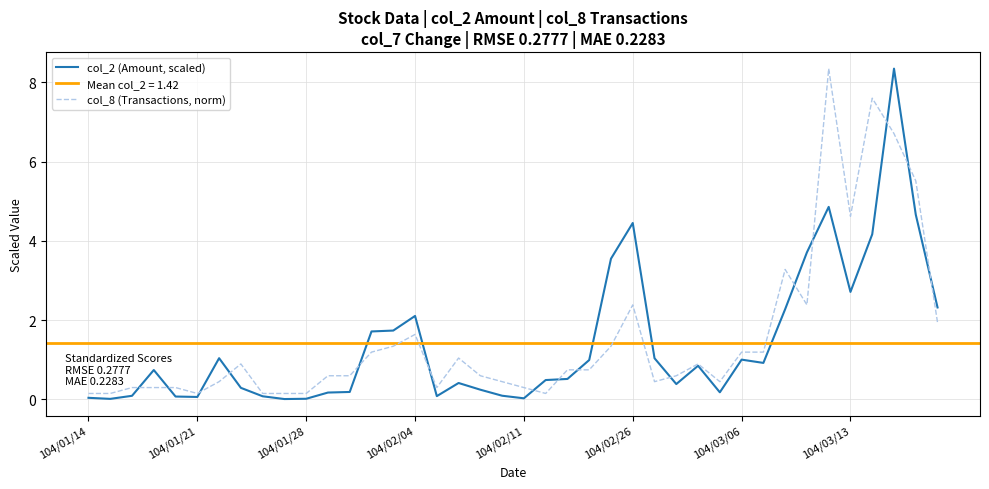

The value of col_2 (Amount, scaled) at 104/03/06 is 1.0. True or false?

True